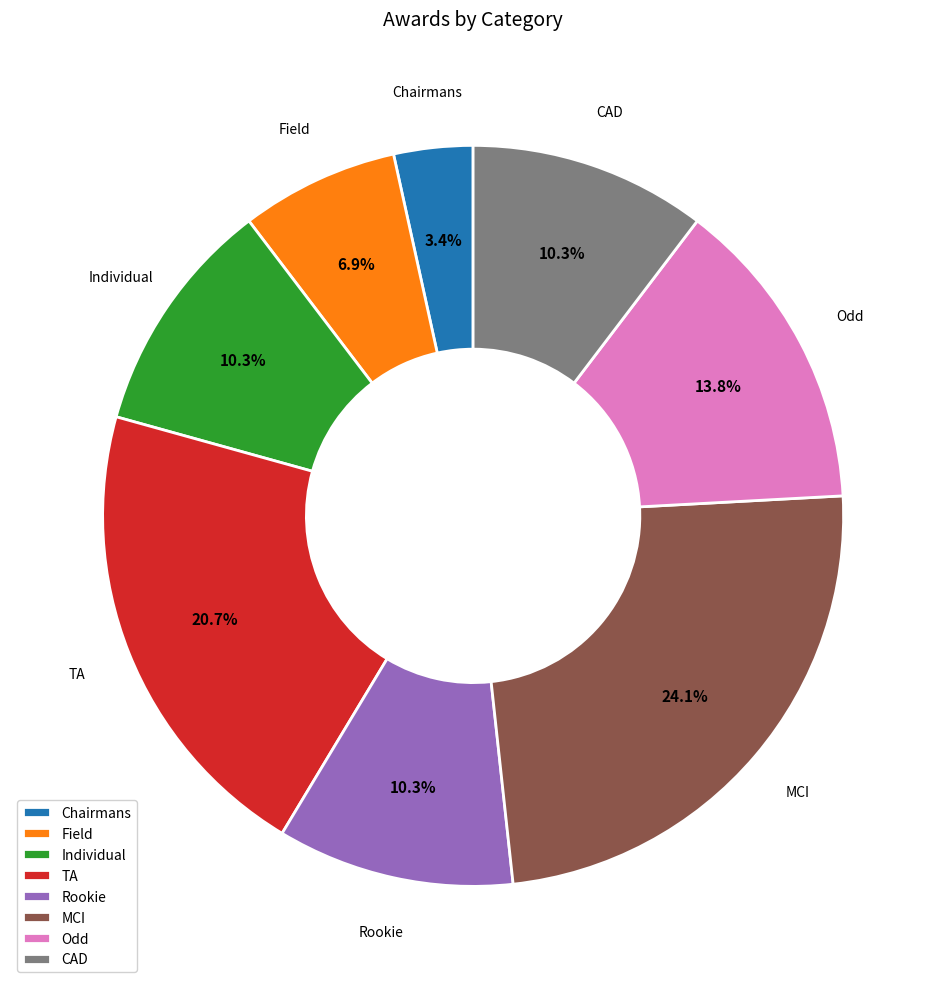

Does any single category account for the majority?

No